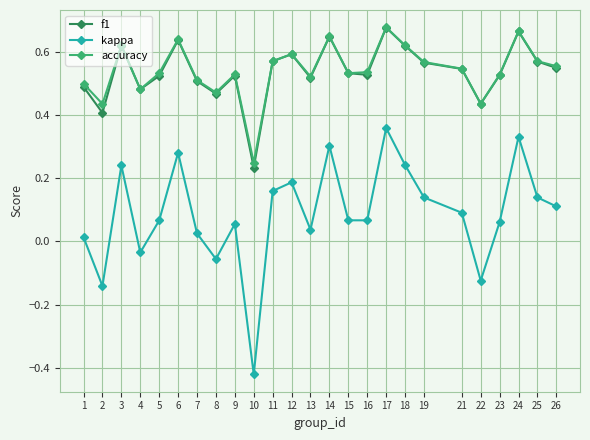

How many values in kappa are below zero?

5